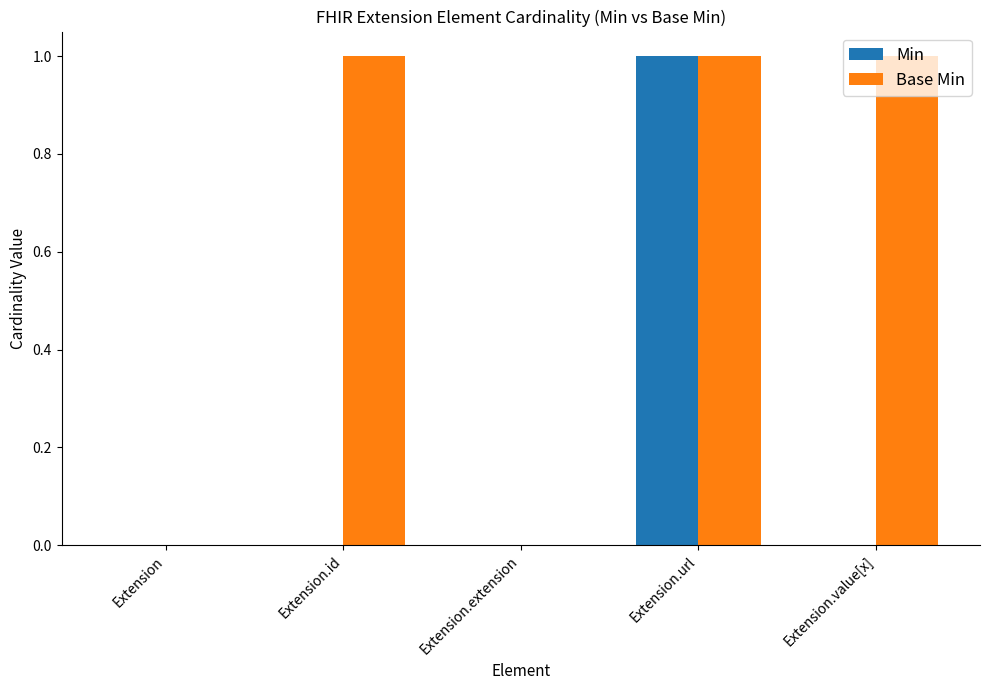

What is the sum of all Base Min values?

3